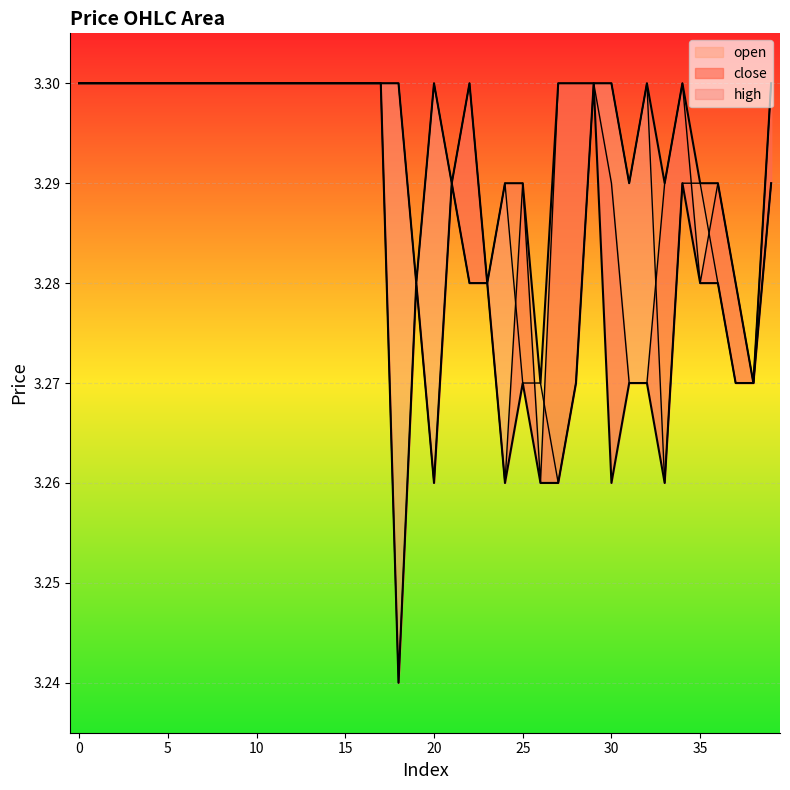

What is the value of the open point at the 19th from the left?

3.3